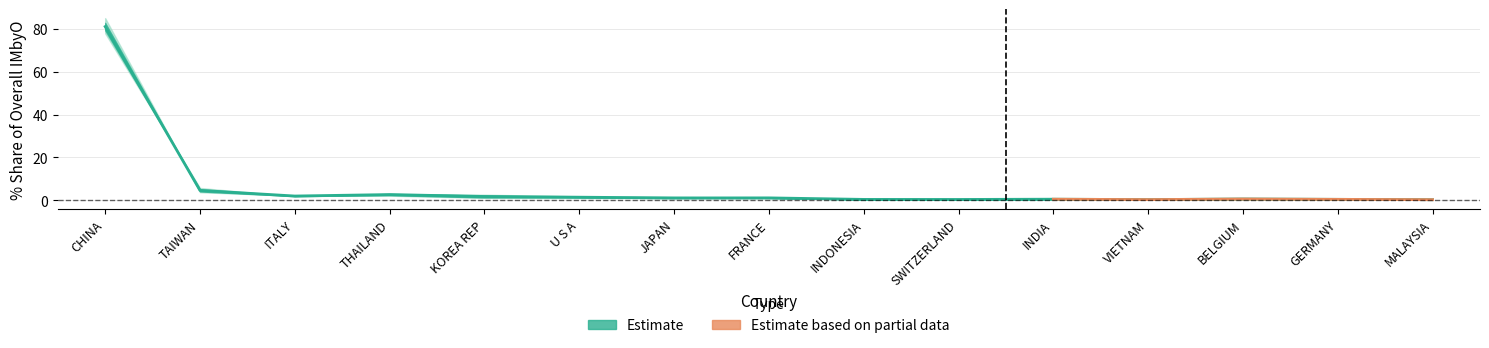

Reading left to right, what are all the values shown in this chart?

CHINA=81.1	TAIWAN=4.6	ITALY=1.9	THAILAND=2.6	KOREA REP=1.7	U S A=1.4	JAPAN=1.0	FRANCE=1.1	INDONESIA=0.4	SWITZERLAND=0.3	INDIA=0.5	VIETNAM=0.3	BELGIUM=0.6	GERMANY=0.4	MALAYSIA=0.2